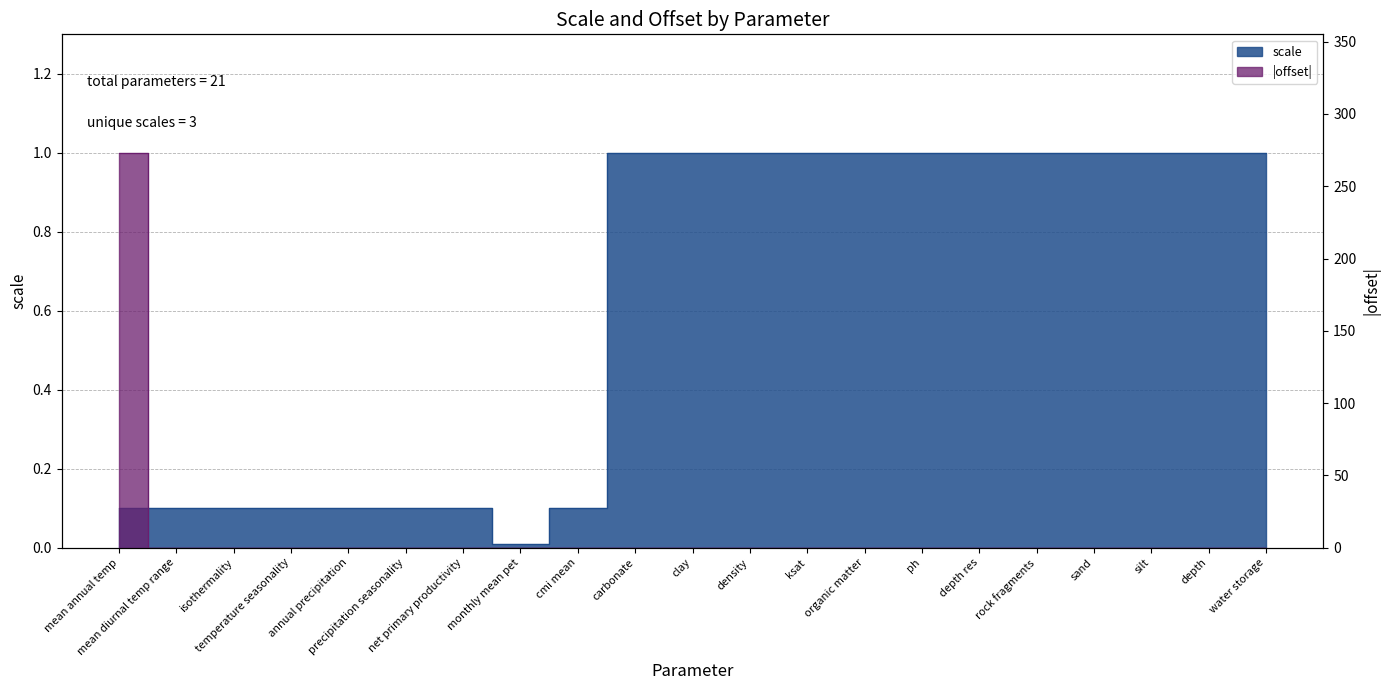

What is the total value across all series at depth?

1.0